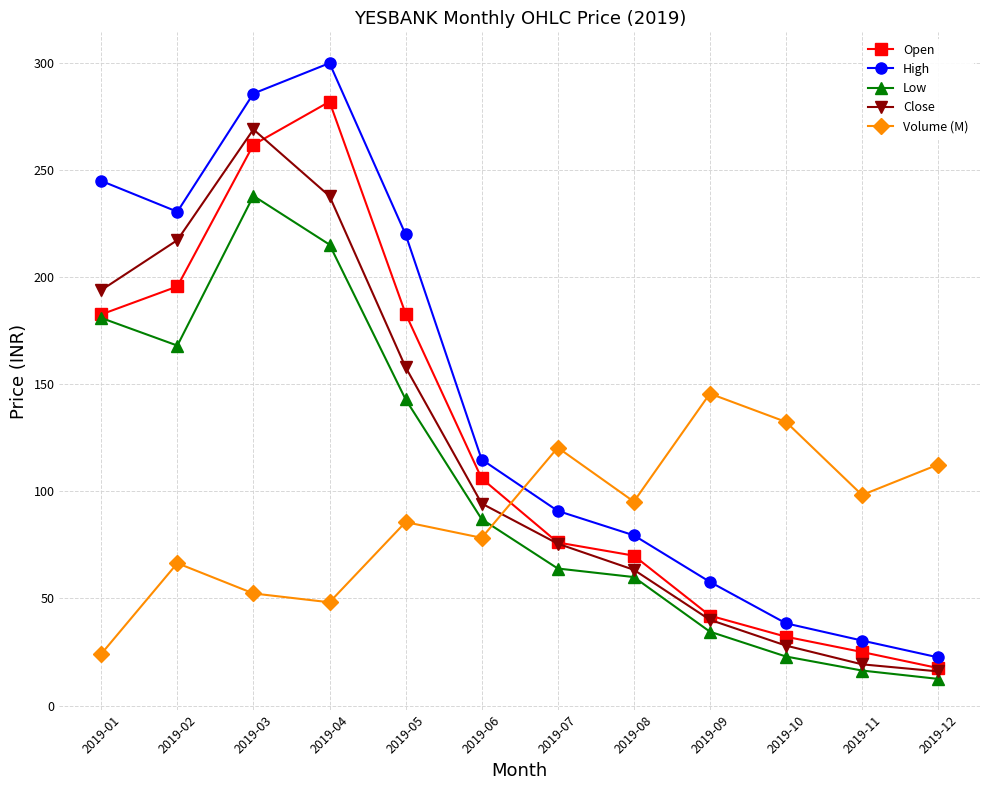

List the series in order of their peak value, lowest first.

Volume (M), Low, Close, Open, High